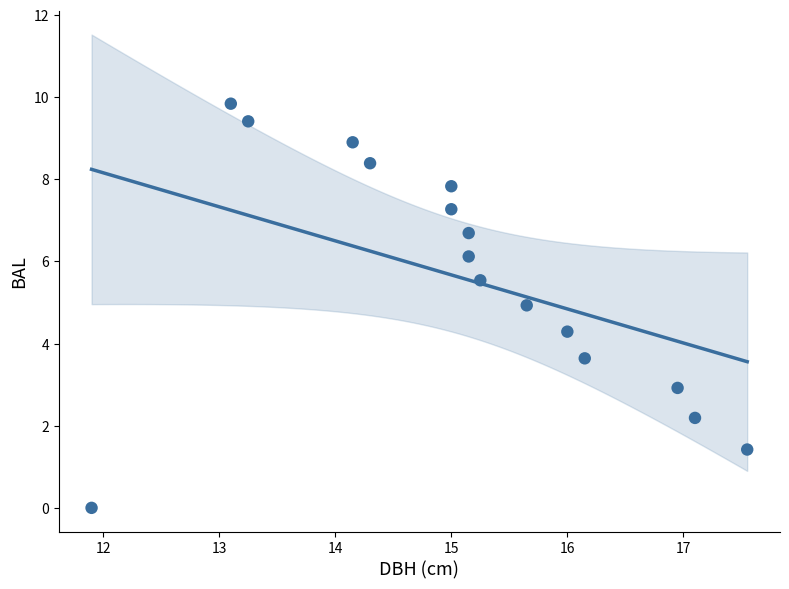

What is the range of Y values (max minus min)?

9.8